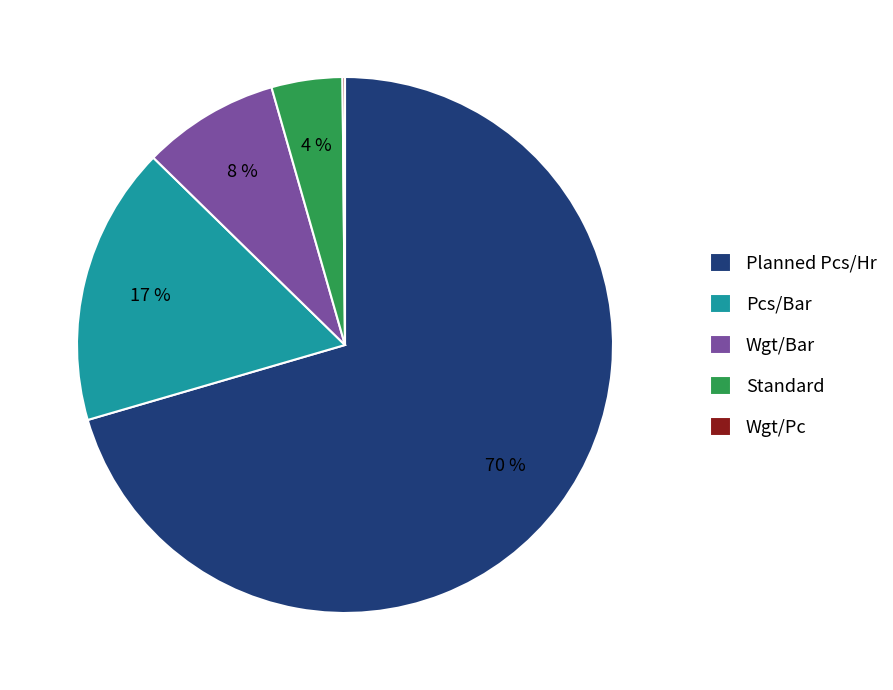

Is the sum of Pcs/Bar and Wgt/Bar greater than half?

No